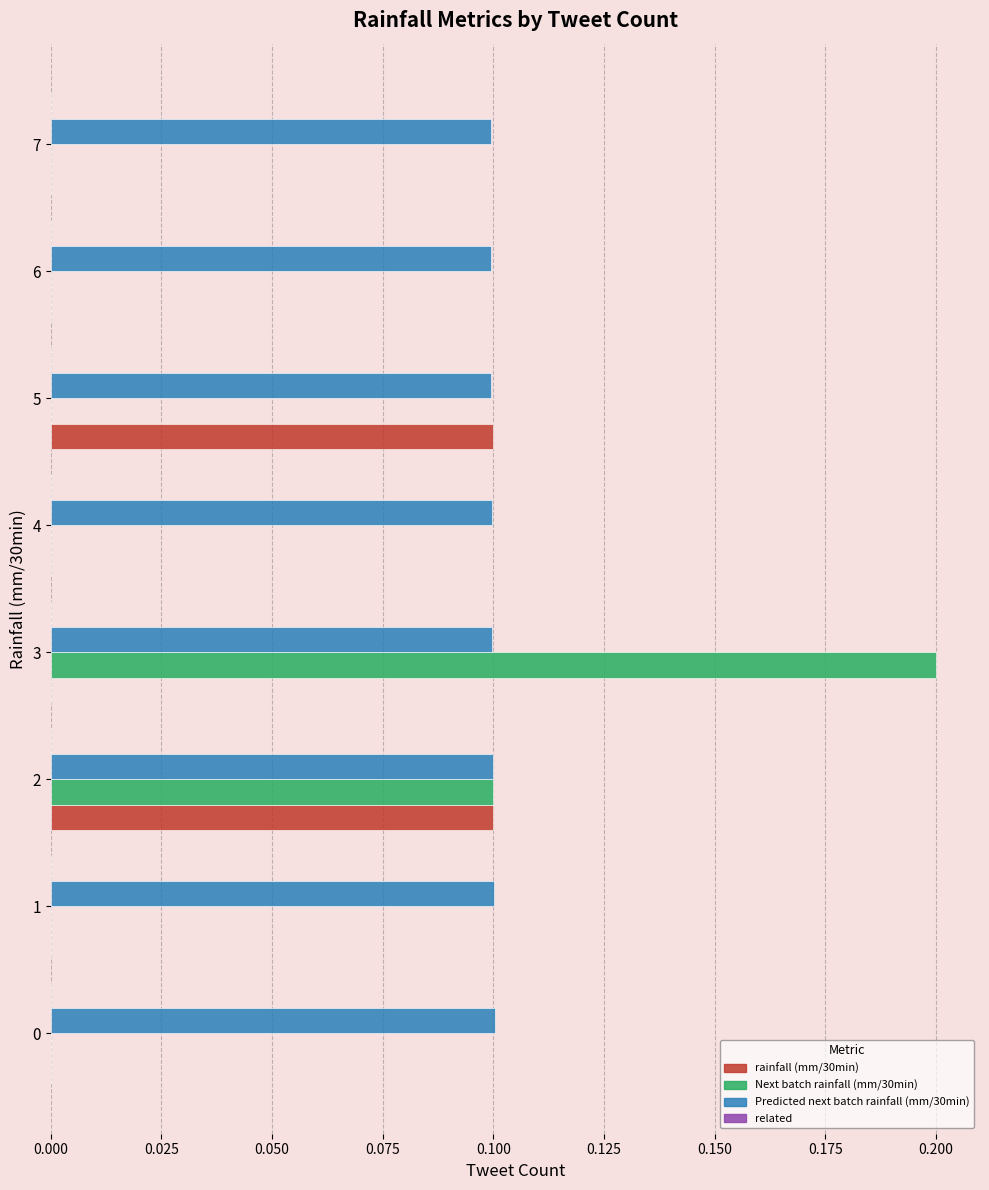

What is the sum of the Next batch rainfall (mm/30min) values at 2 and 3?

0.3